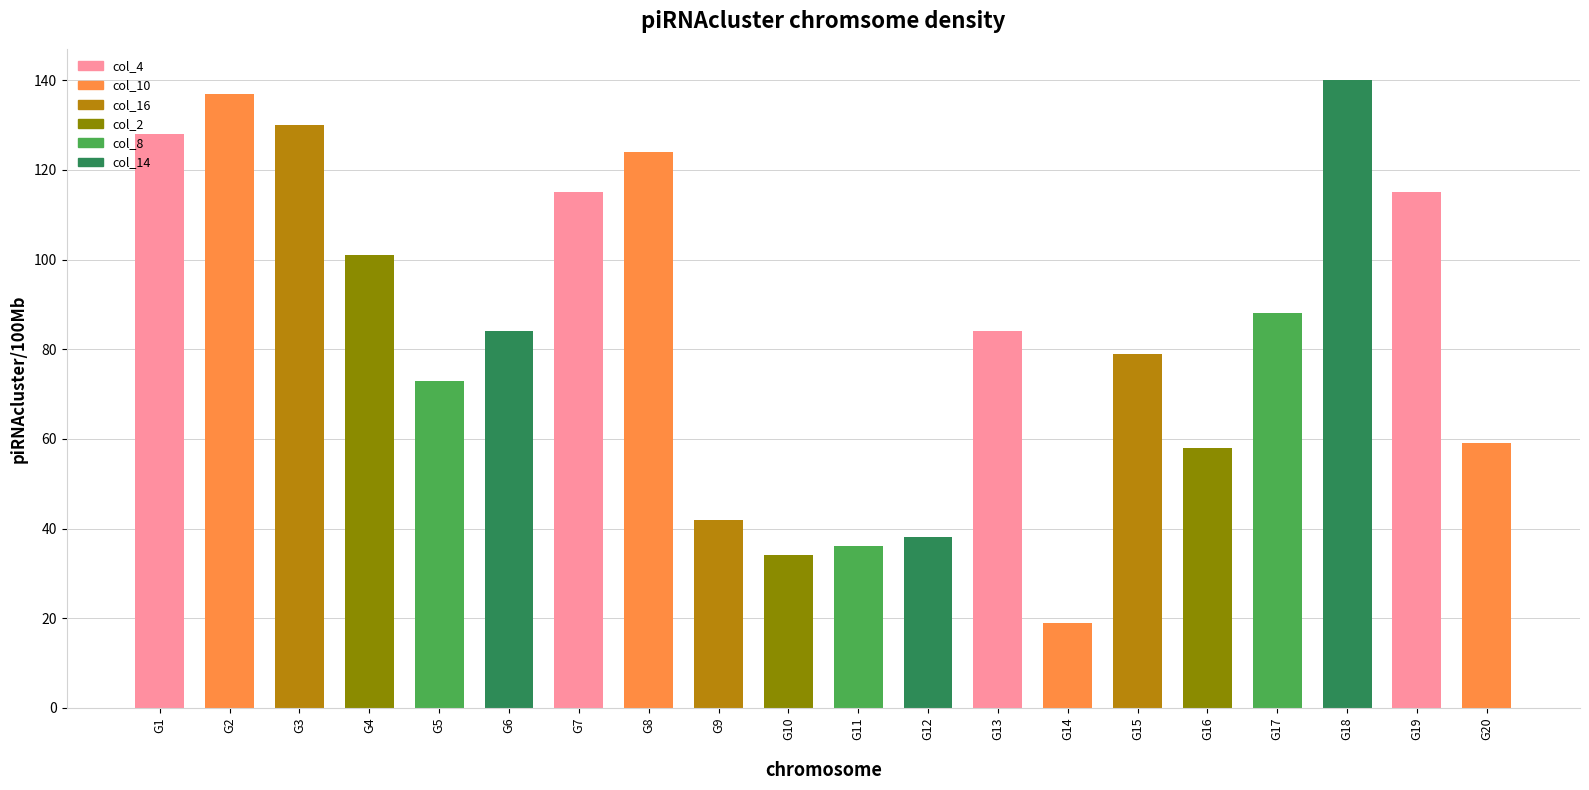

How many bars are there in total?

20